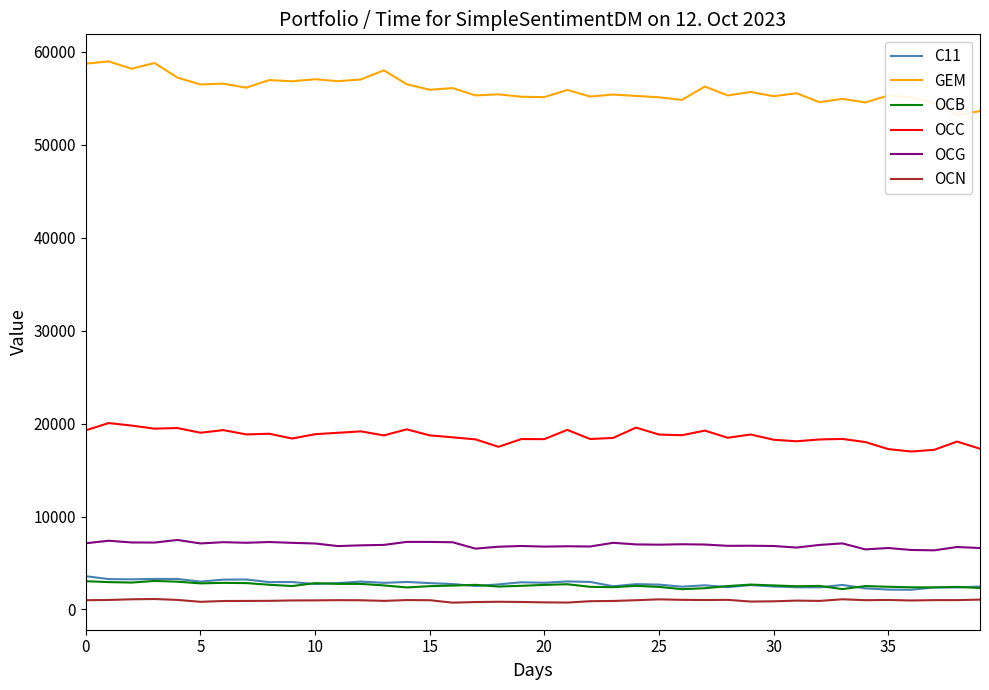

True or false: C11 and OCG intersect in this chart.

False